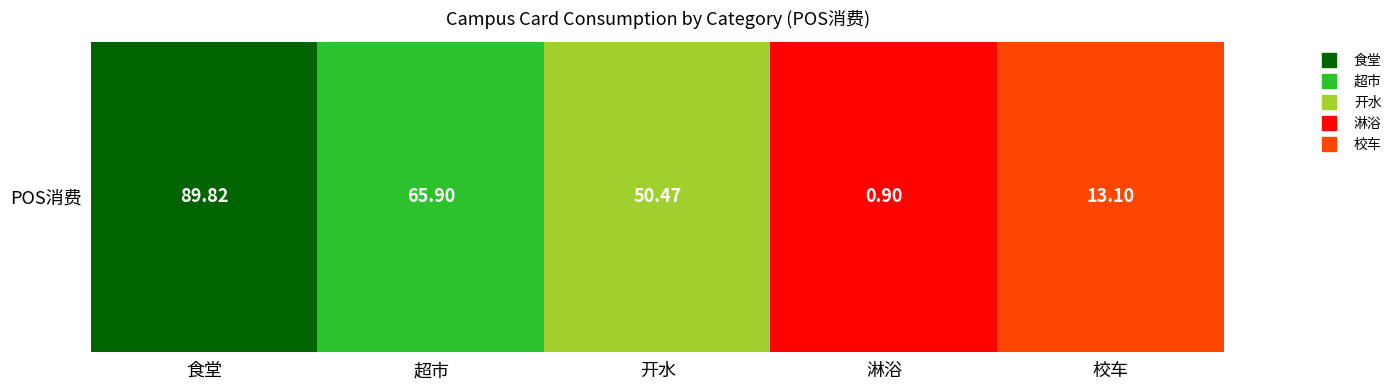

Reading right to left, transcribe all the data shown in this chart.

13.1	0.9	50.5	65.9	89.8